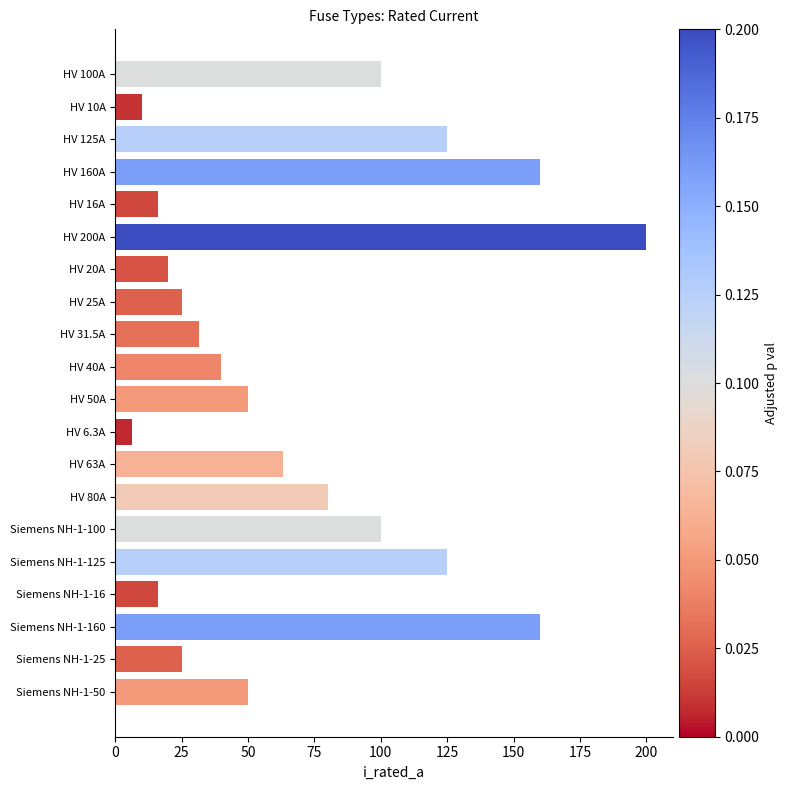

Reading top to bottom, extract all data points from this chart.

HV 100A=100.0	HV 10A=10.0	HV 125A=125.0	HV 160A=160.0	HV 16A=16.0	HV 200A=200.0	HV 20A=20.0	HV 25A=25.0	HV 31.5A=31.5	HV 40A=40.0	HV 50A=50.0	HV 6.3A=6.3	HV 63A=63.0	HV 80A=80.0	Siemens NH-1-100=100.0	Siemens NH-1-125=125.0	Siemens NH-1-16=16.0	Siemens NH-1-160=160.0	Siemens NH-1-25=25.0	Siemens NH-1-50=50.0